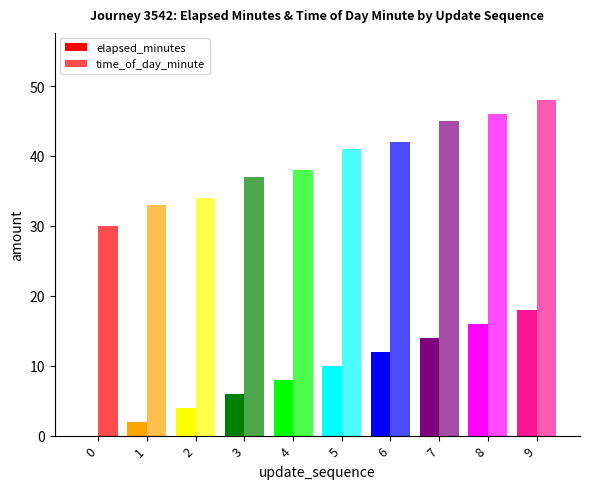

What is the difference between the maximum and minimum values in the time_of_day_minute series?

18